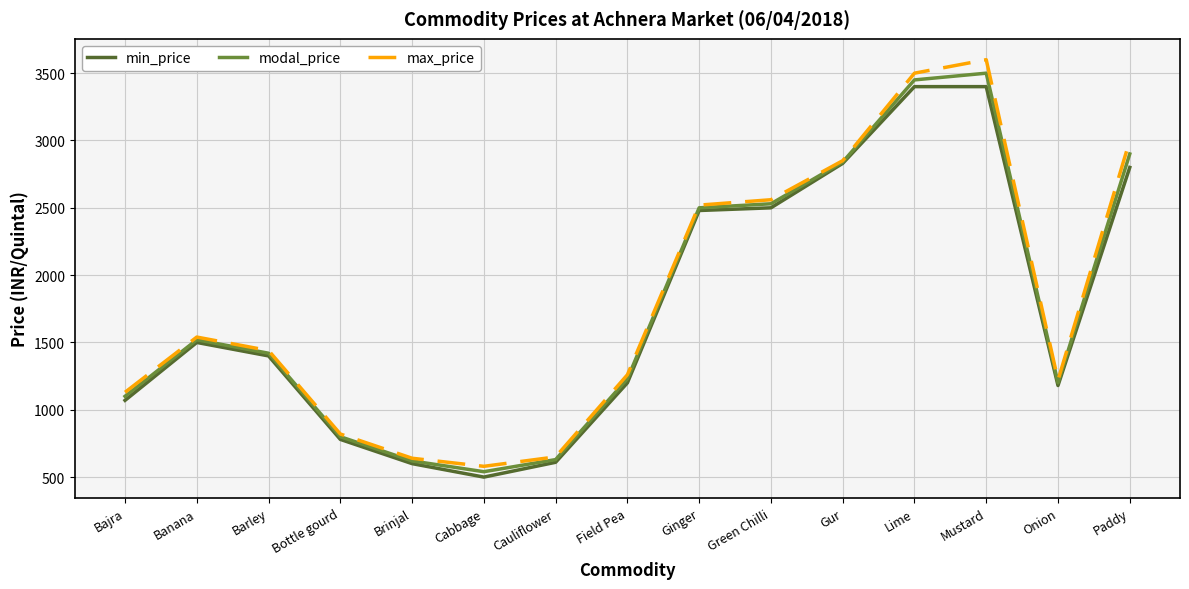

Is the value of min_price at Paddy greater than the value of max_price at Cabbage?

Yes